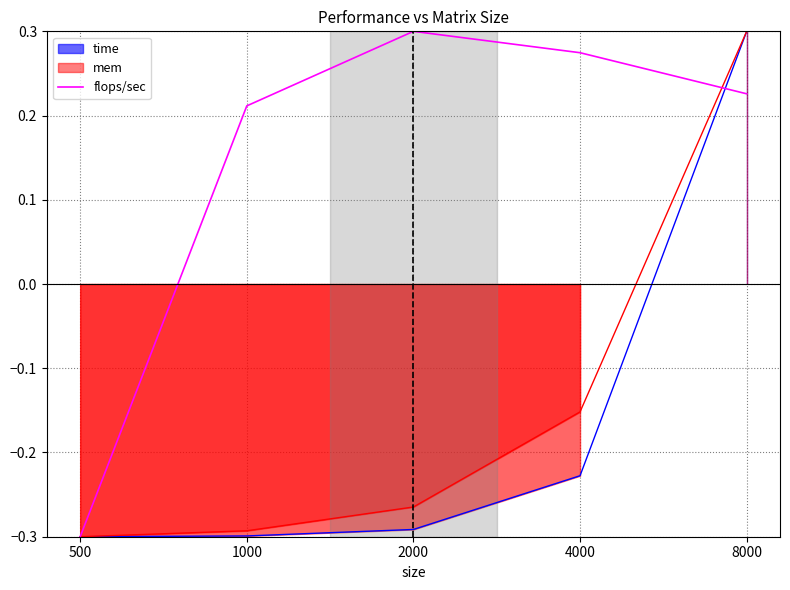

List the labels in order of value, smallest first.

500, 1000, 8000, 4000, 2000